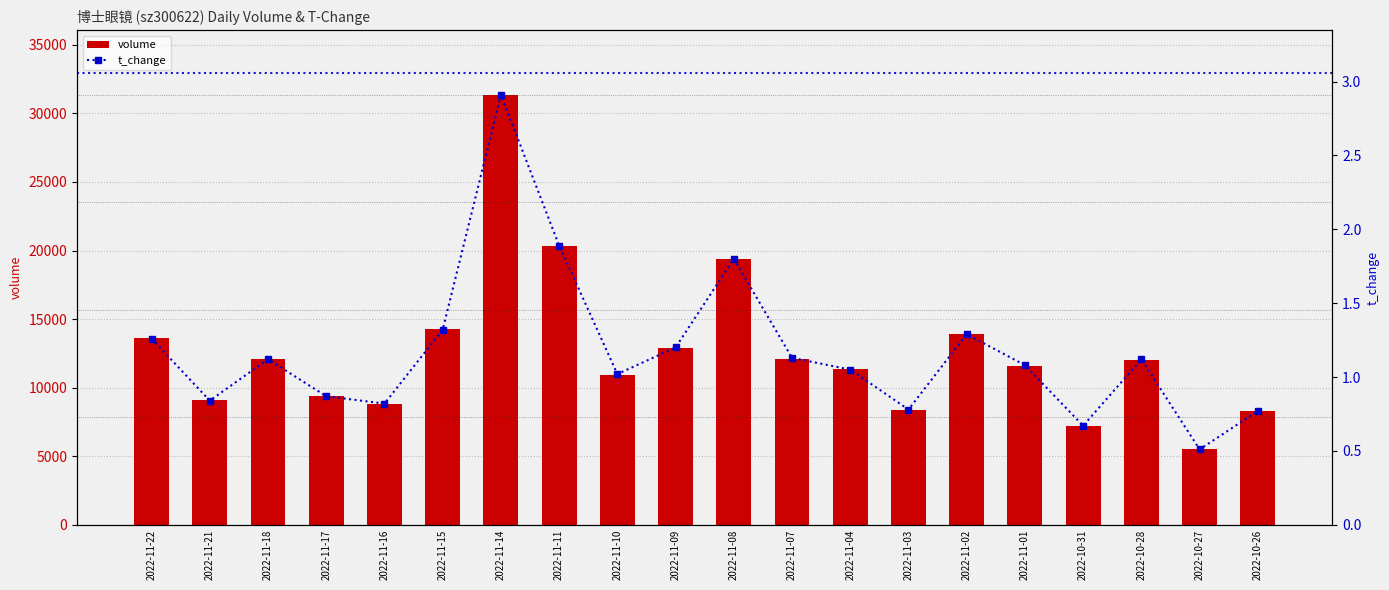

The volume series shows 9090.0 at 2022-11-21. True or false?

True